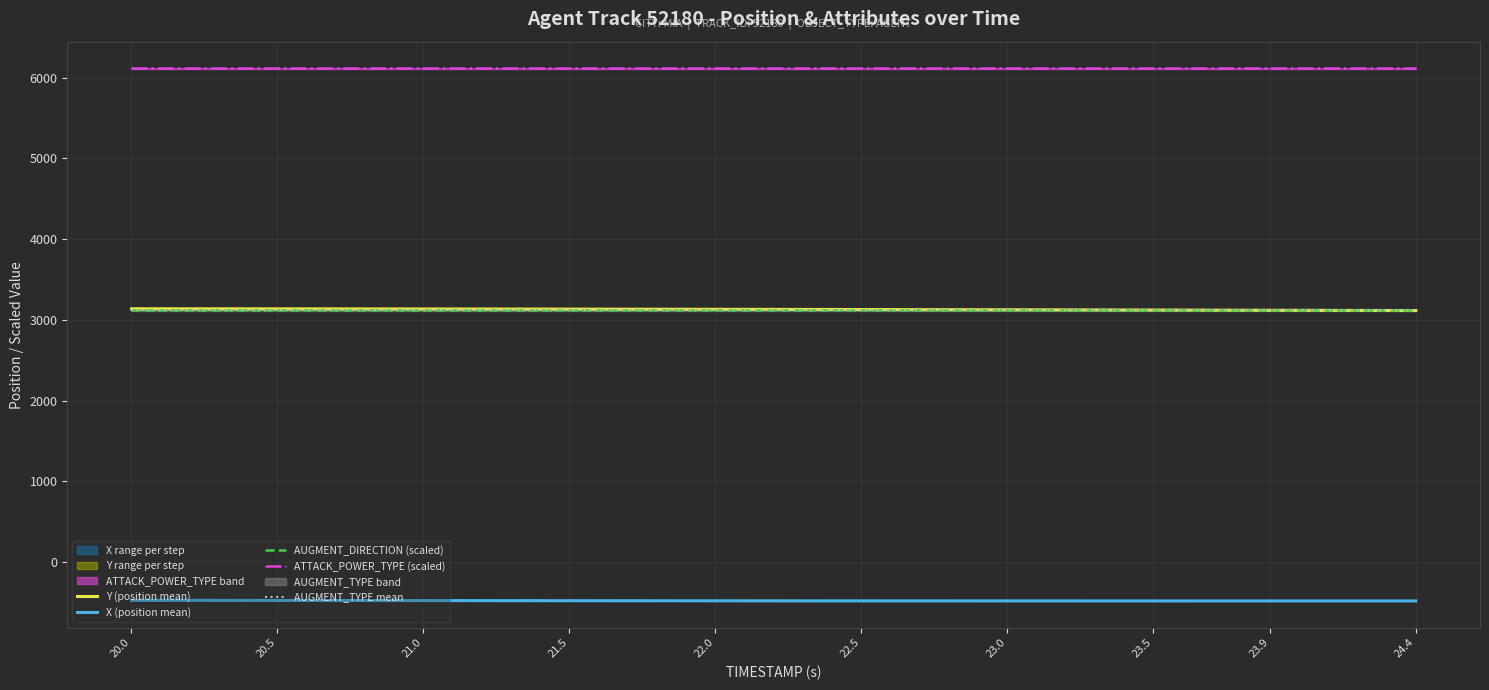

What is the sum of all AUGMENT_DIRECTION (scaled) values?

31170.0